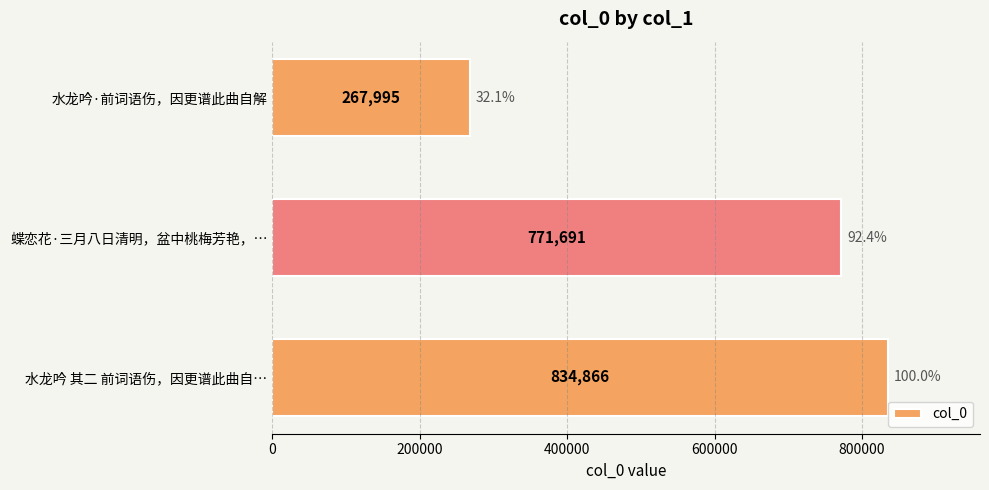

What is the minimum value shown in the chart?

267995